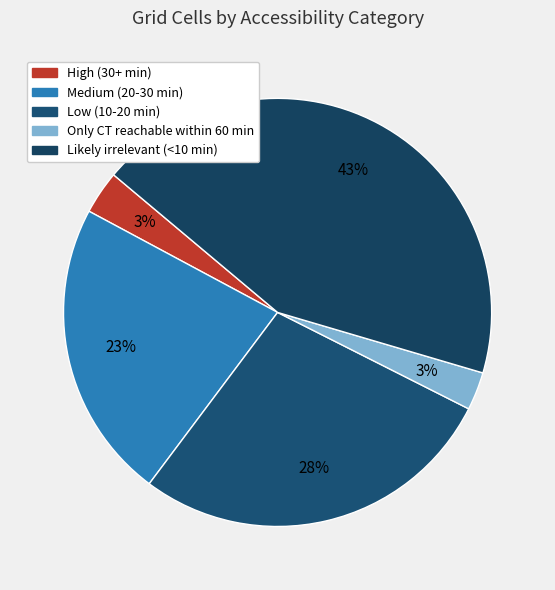

Does any single category account for the majority?

No